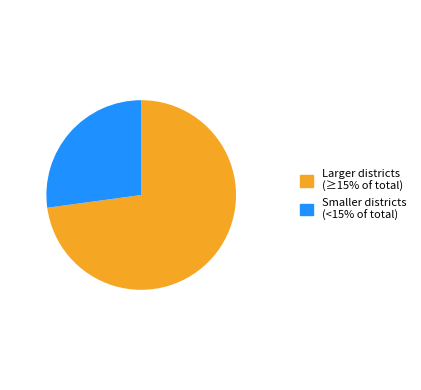

How many segments does this pie chart have?

2